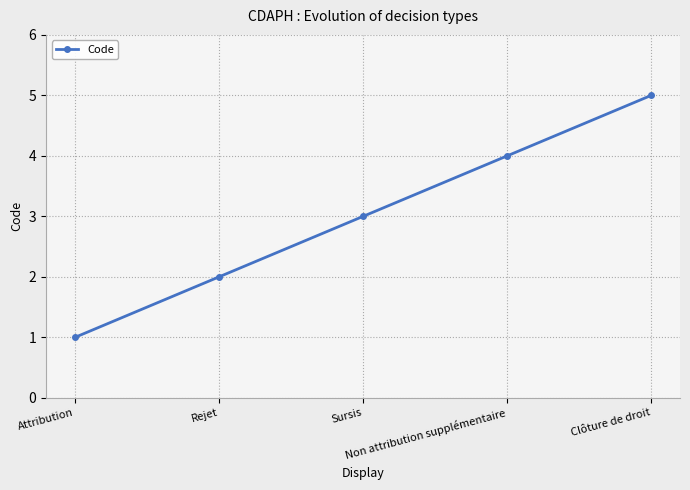

What is the smallest value displayed?

1